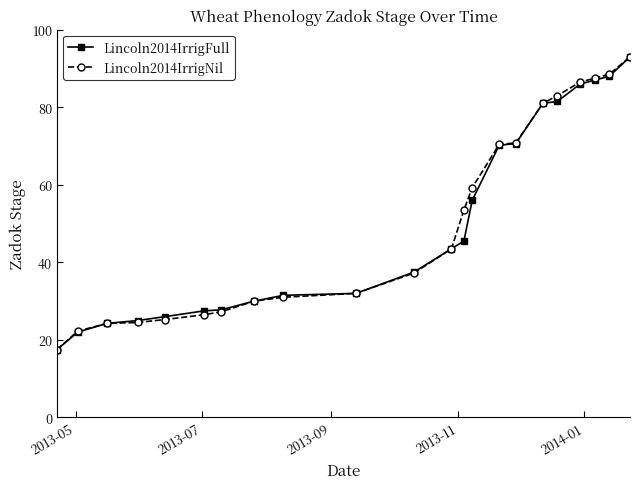

What is the value of the Lincoln2014IrrigNil point at the 18th from the left?

83.0